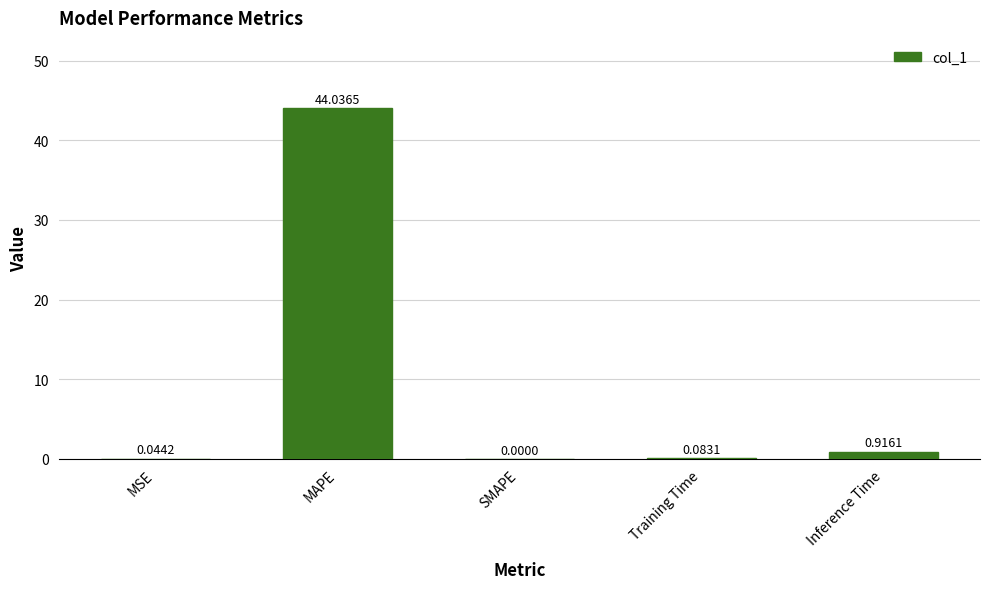

What is the average value?

9.0